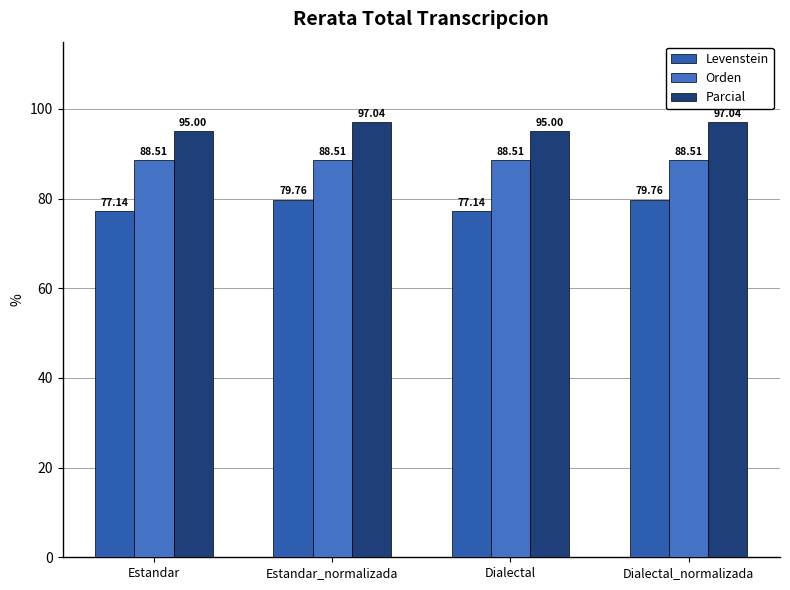

What is the sum of the Levenstein values at Dialectal_normalizada and Estandar?

156.9